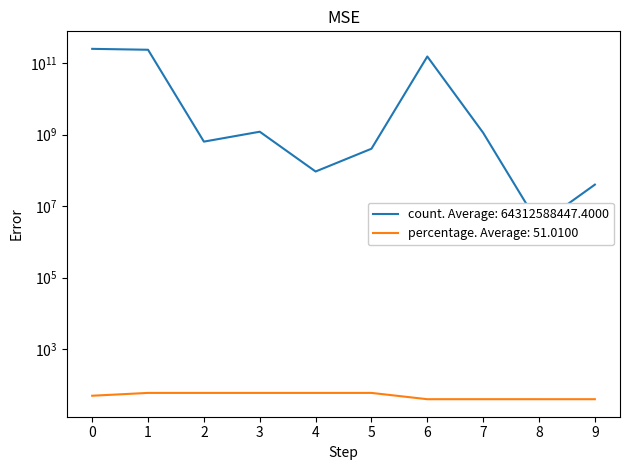

Reading left to right, what are all the values shown in this chart?

count: 250395674714.0	236200754972.0	637402185.0	1206051051.0	93106154.0	403263072.0	153020912959.0	1125667747.0	3038871.0	40012749.0
percentage: 50.0	60.0	60.0	60.0	60.0	60.0	40.0	40.0	40.0	40.0